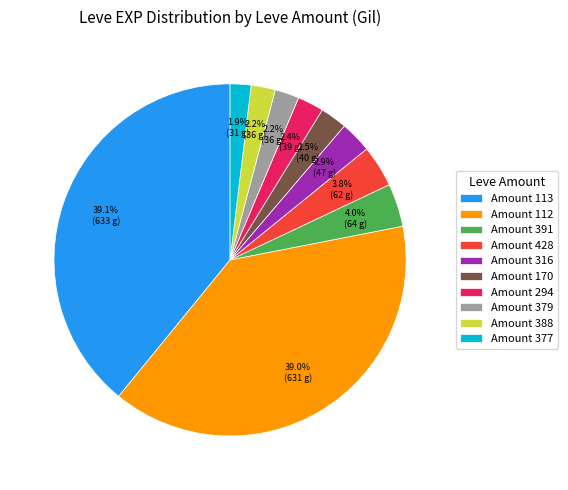

Does Amount 170 represent more than half of the total?

No